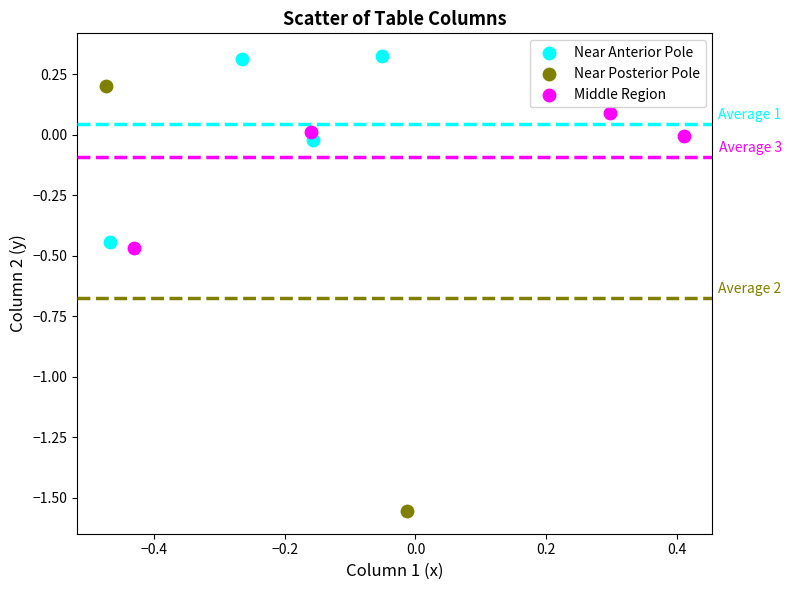

Which series contains the lowest Y value?

Near Posterior Pole